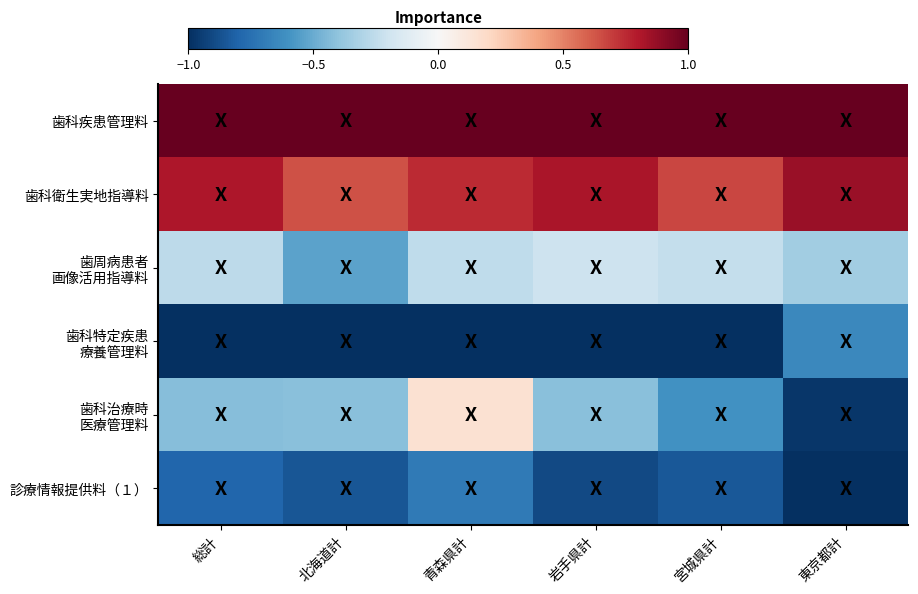

What is the smallest value displayed?

-1.0